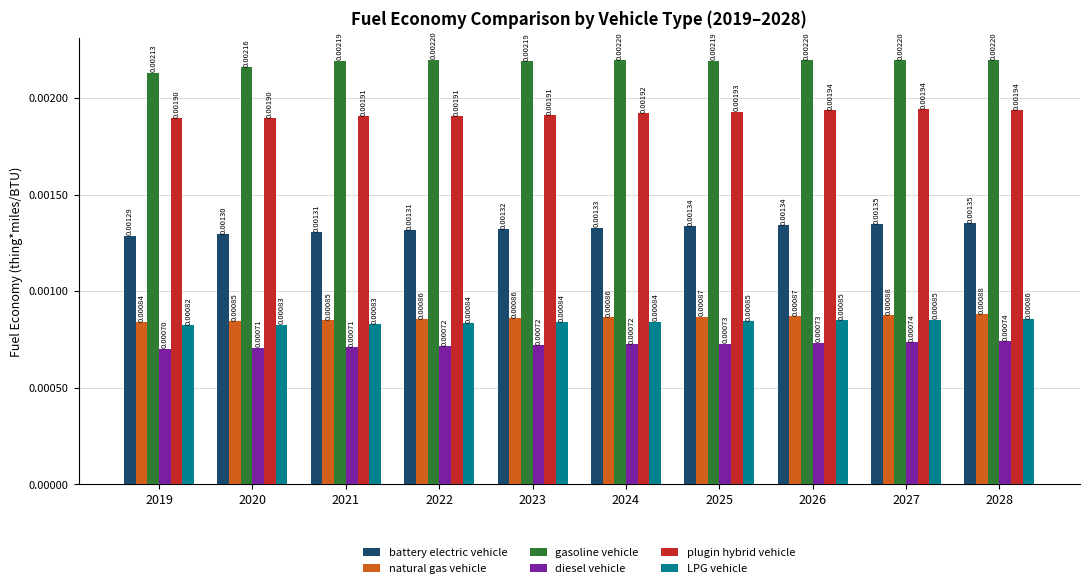

At how many categories does at least one series exceed 0?

10